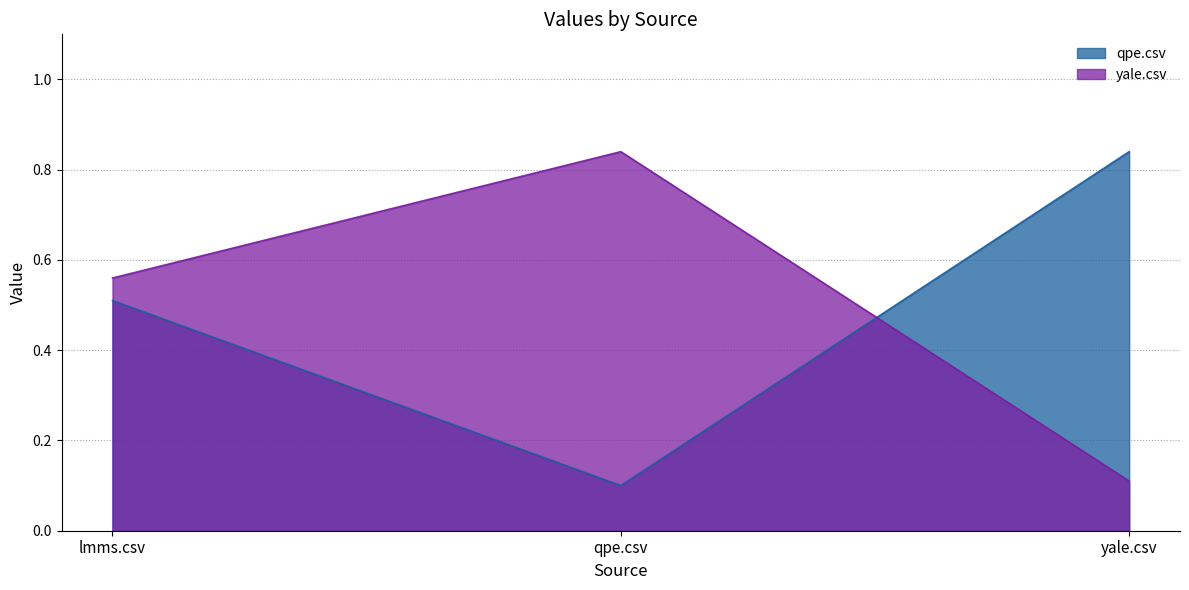

What is the total value across all series at yale.csv?

0.9